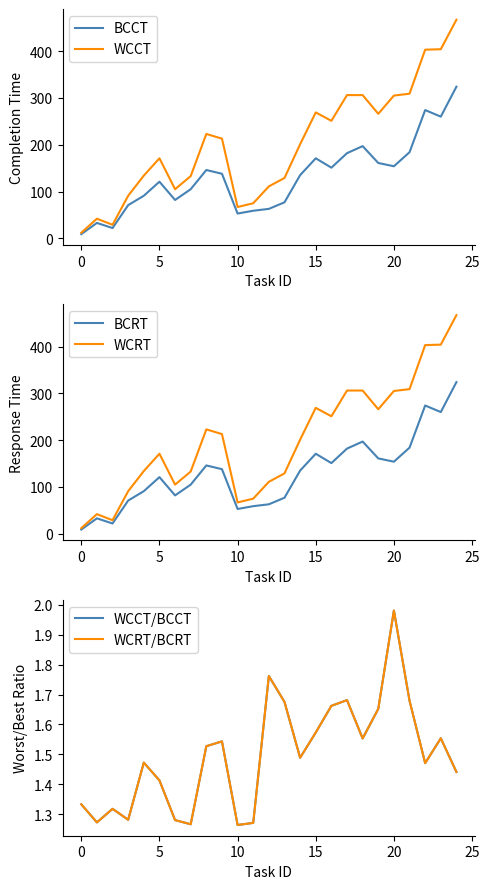

What is the maximum value for WCCT?

467